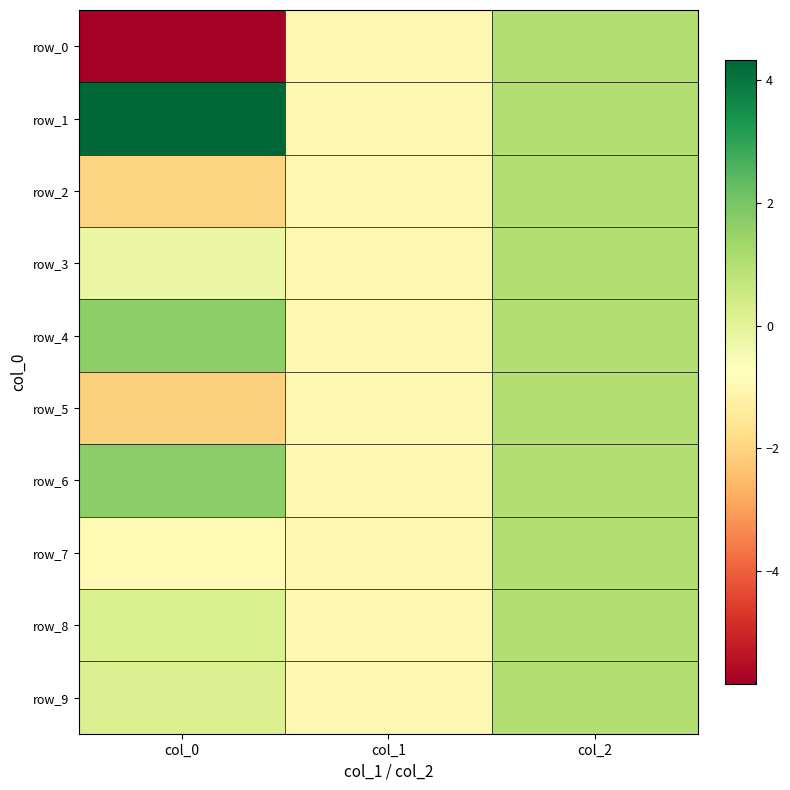

At which category does the chart reach its peak across all series?

col_0